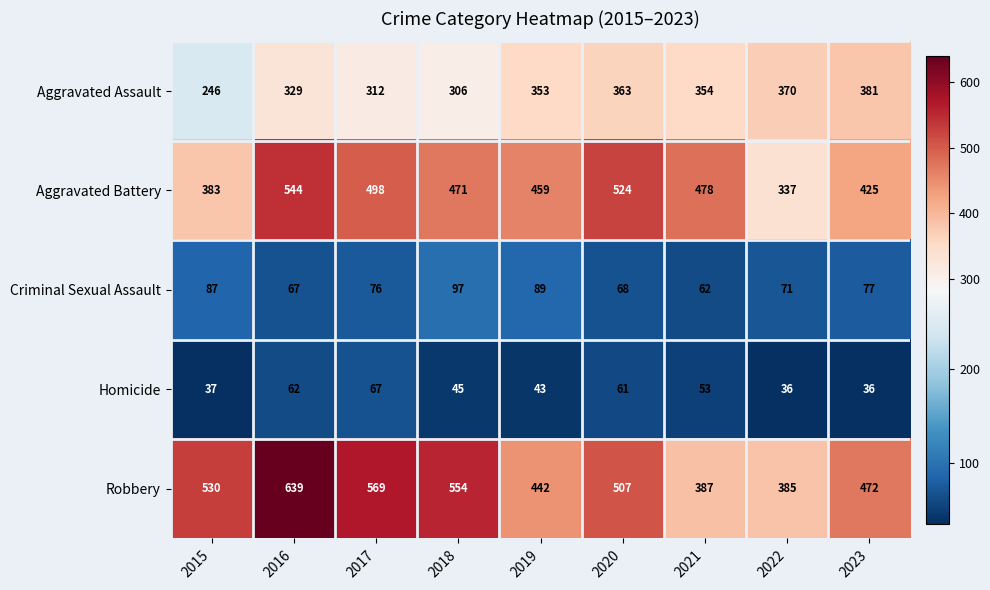

What is the total value across all series at 2023?

1391